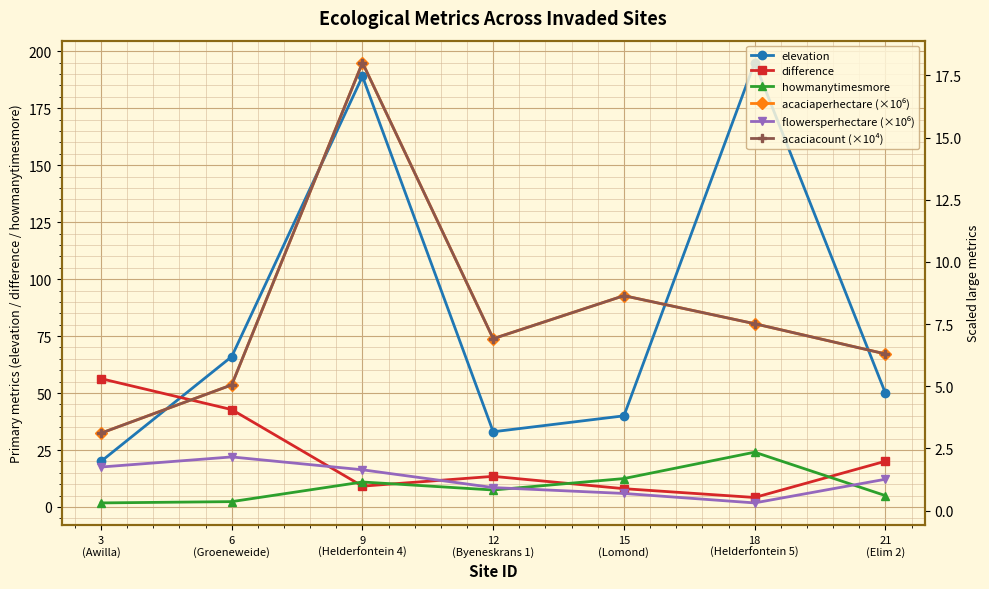

How many lines are shown in the chart?

6